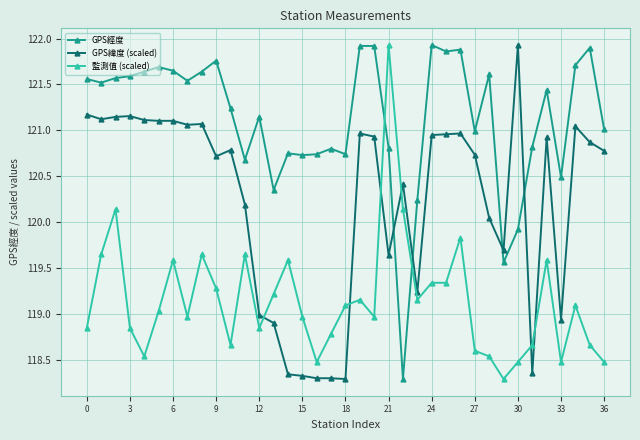

Does the chart display data point markers on the line(s)?

Yes